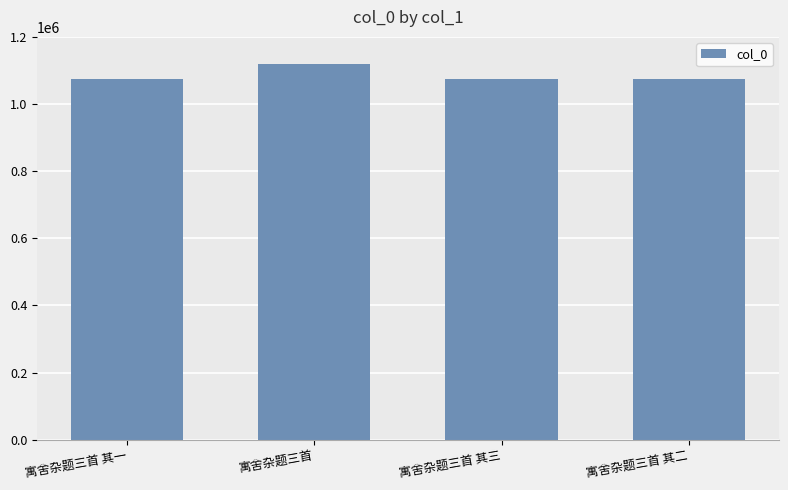

Which has a higher value, 寓舍杂题三首 其一 or 寓舍杂题三首?

寓舍杂题三首